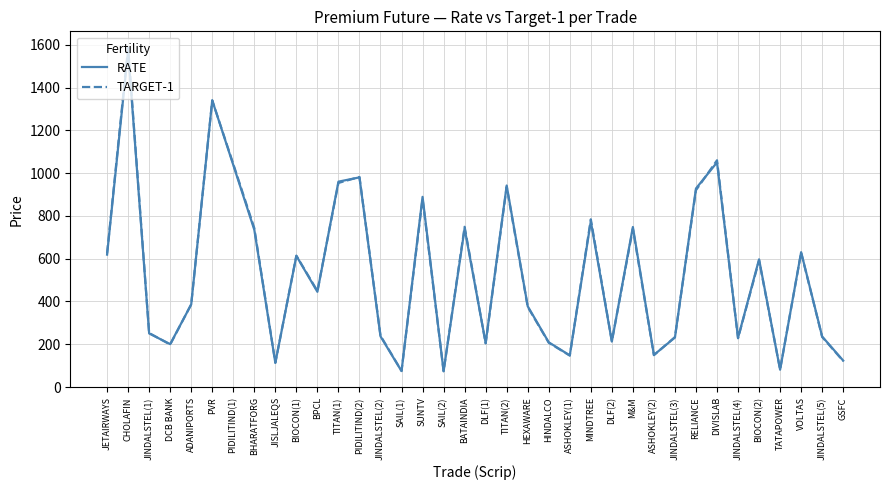

What is the lowest value of the RATE series?

73.6